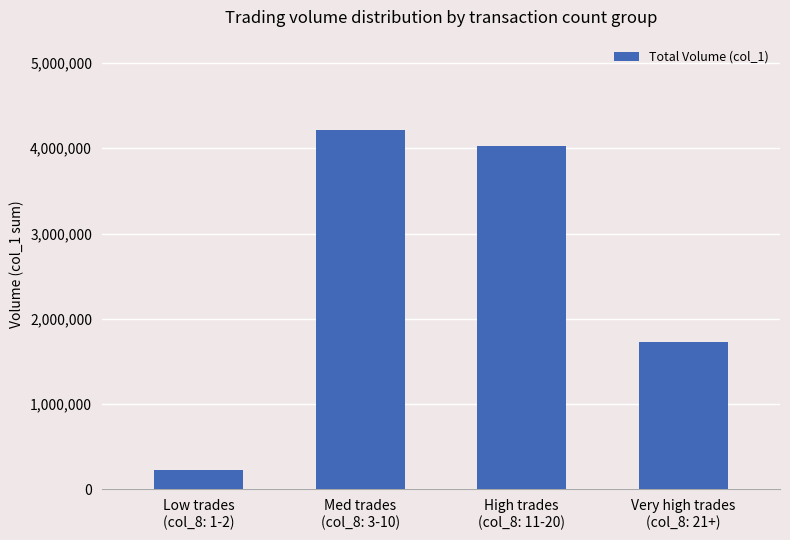

List the labels in order of value, largest first.

Med trades
(col_8: 3-10), High trades
(col_8: 11-20), Very high trades
(col_8: 21+), Low trades
(col_8: 1-2)